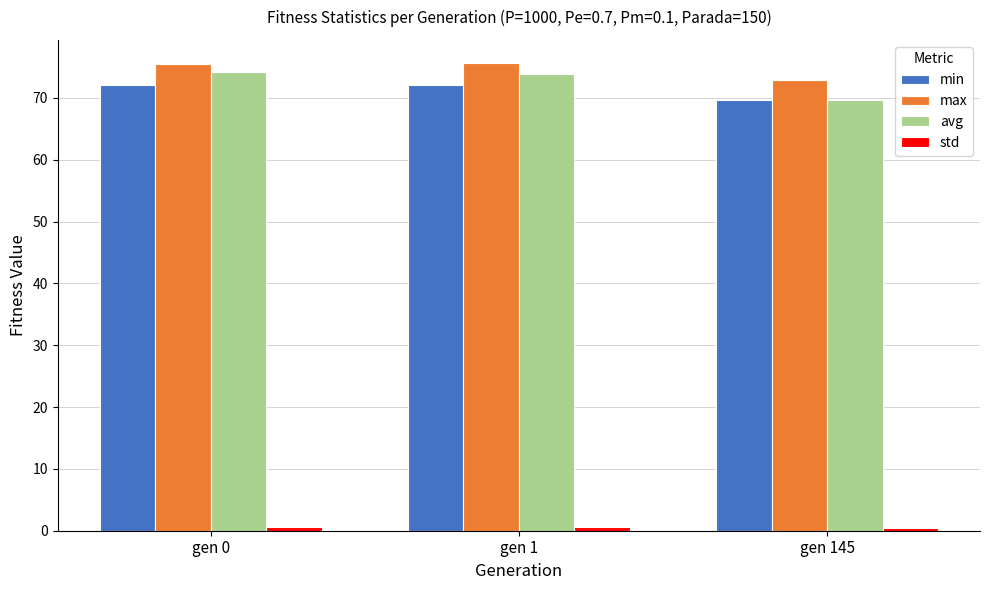

At how many categories does at least one series exceed 48?

3